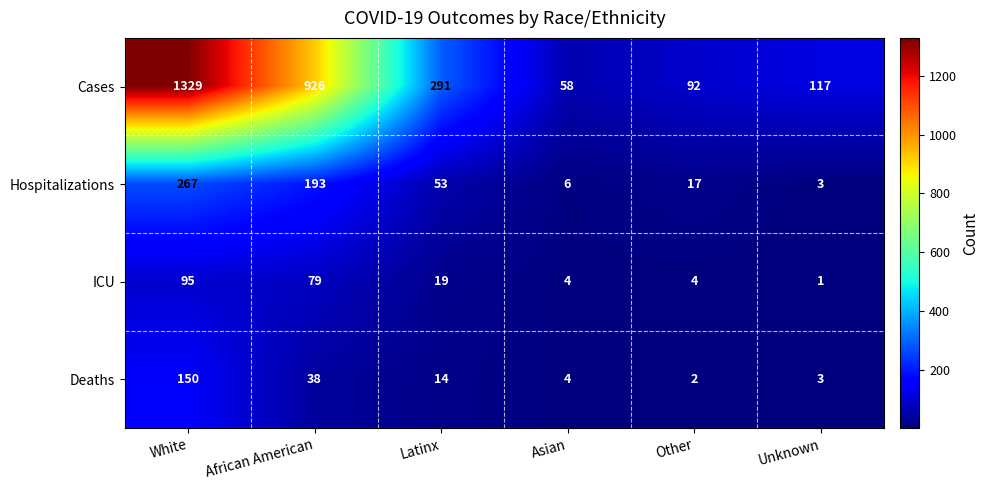

How many series are shown in this chart?

4